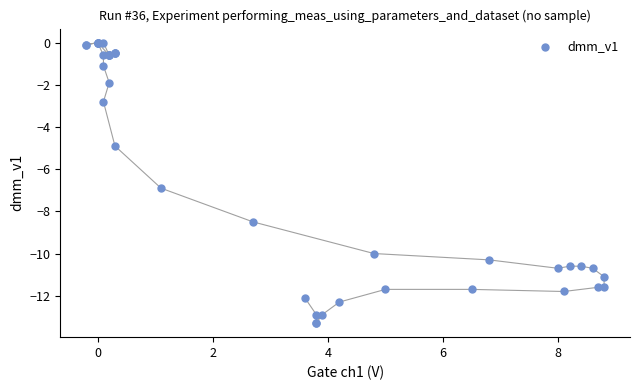

What Y value in the scatter plot is closest to -6?

-6.9